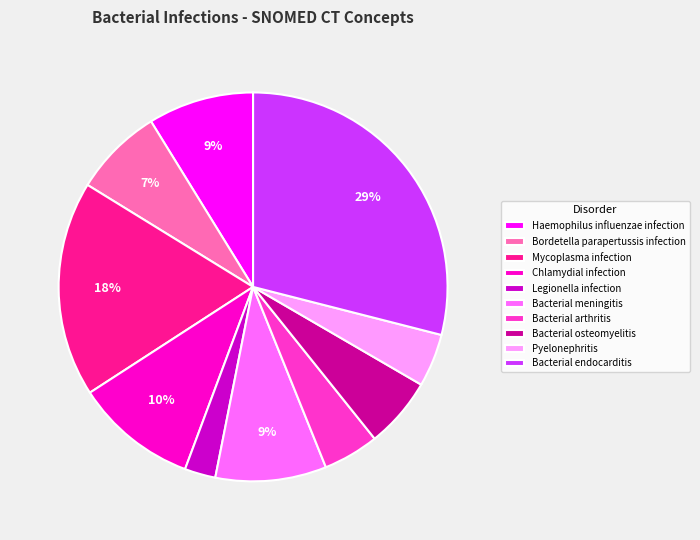

Is the sum of Legionella infection and Haemophilus influenzae infection greater than half?

No